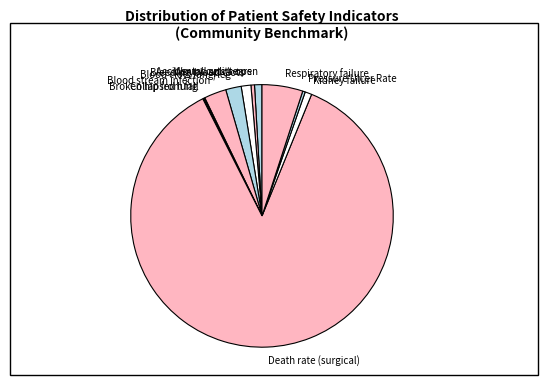

Which slice represents more than half of the pie?

Death rate (surgical)